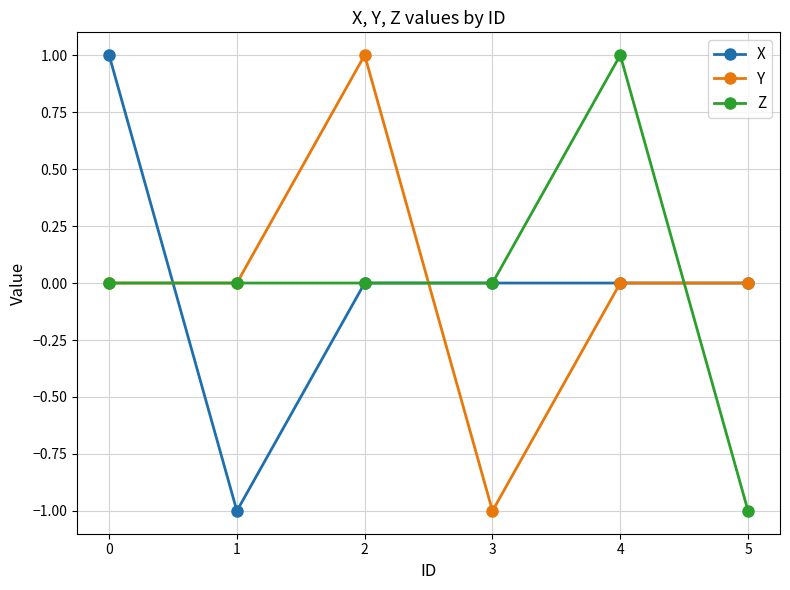

True or false: Y has a value of 0 at 4.

True